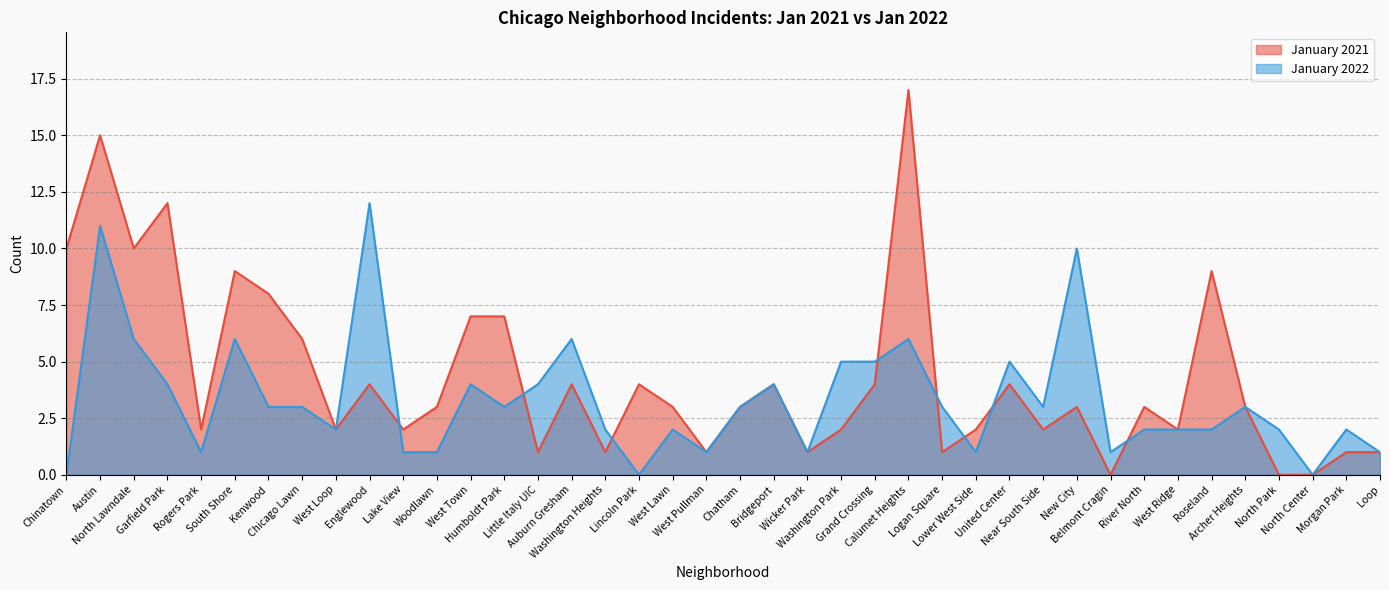

How many values in the January 2022 series exceed 3?

14